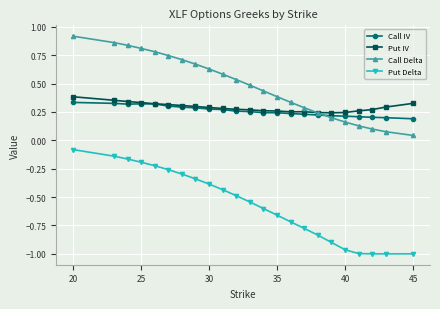

At how many categories does at least one series exceed 0?

23